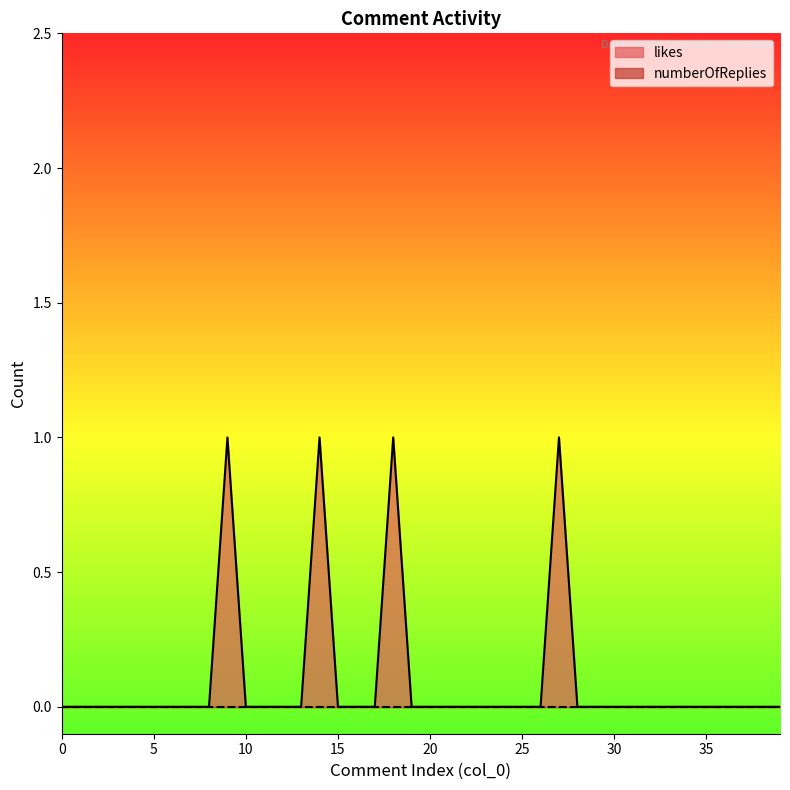

What is the difference between the second highest and minimum values?

1